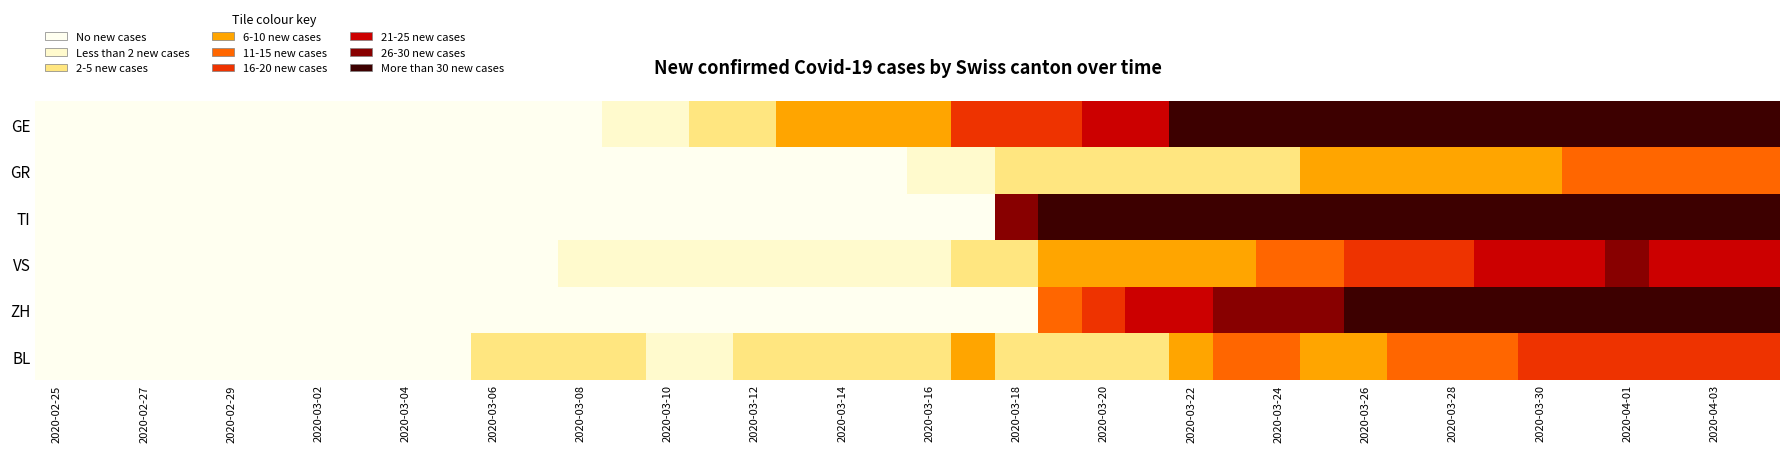

Rank the series by their maximum value, from lowest to highest.

GR, BL, VS, GE, ZH, TI